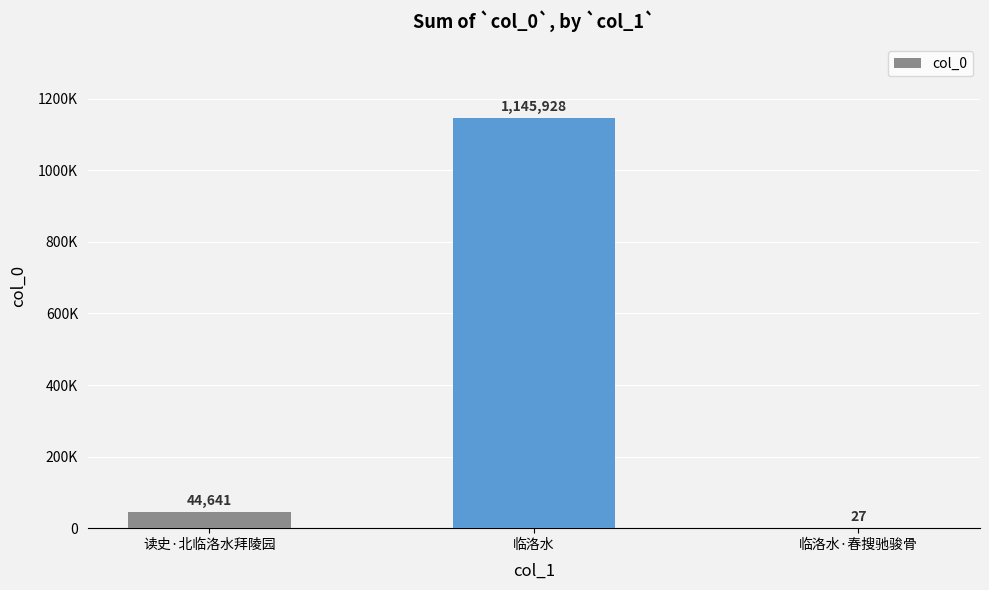

Reading right to left, what are all the values shown in this chart?

临洛水·春搜驰骏骨=27	临洛水=1145928	读史·北临洛水拜陵园=44641